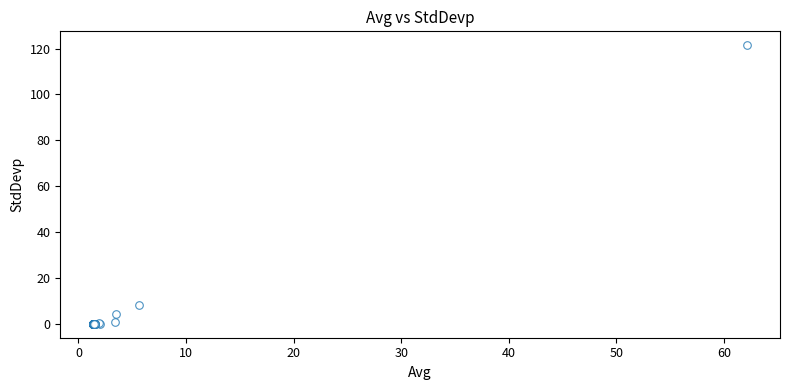

What Y value in the scatter plot is closest to 60?

8.4